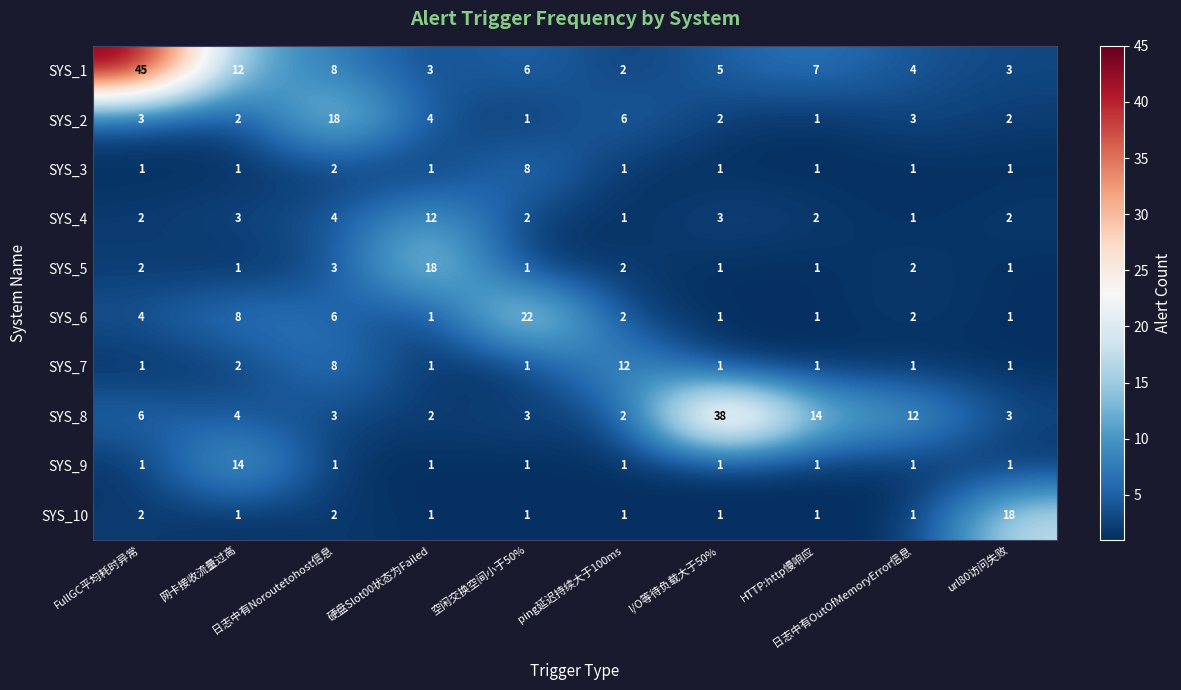

What is the average value of the SYS_6 series?

5